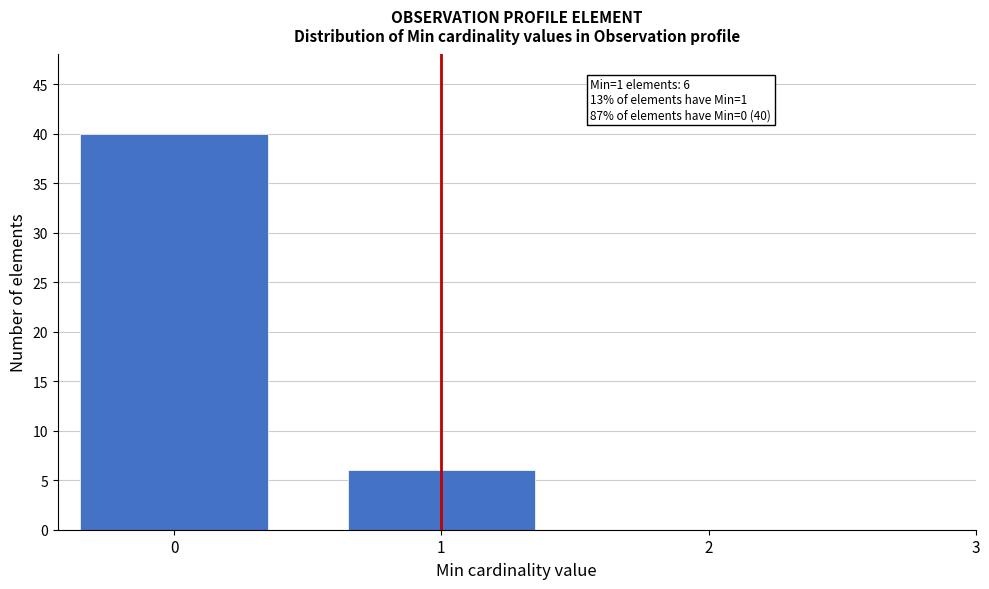

Reading left to right, transcribe all the data shown in this chart.

40	6